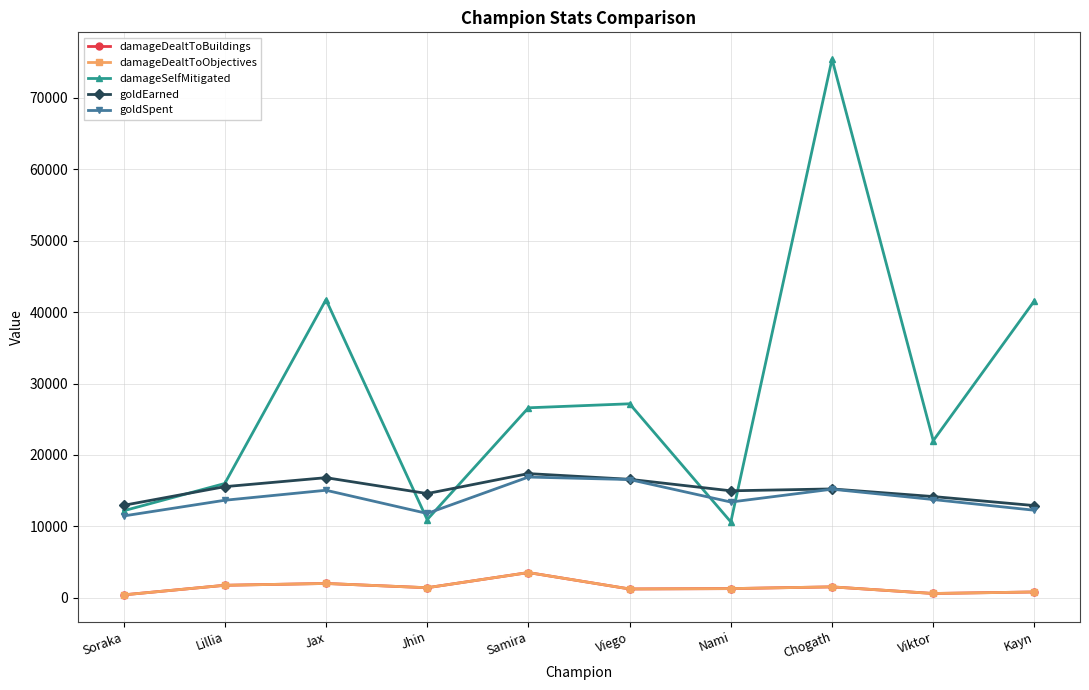

True or false: damageDealtToObjectives has more than 1 interior local peaks.

True